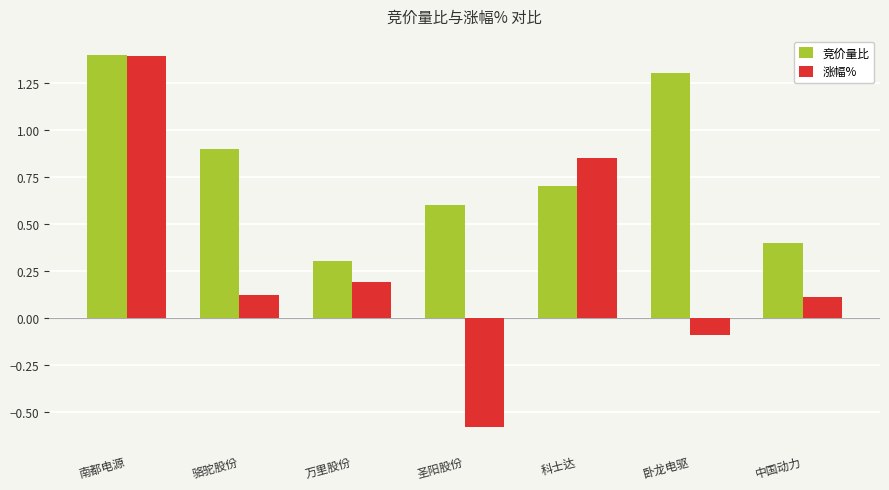

What is the label of the 2nd bar from the right?

卧龙电驱